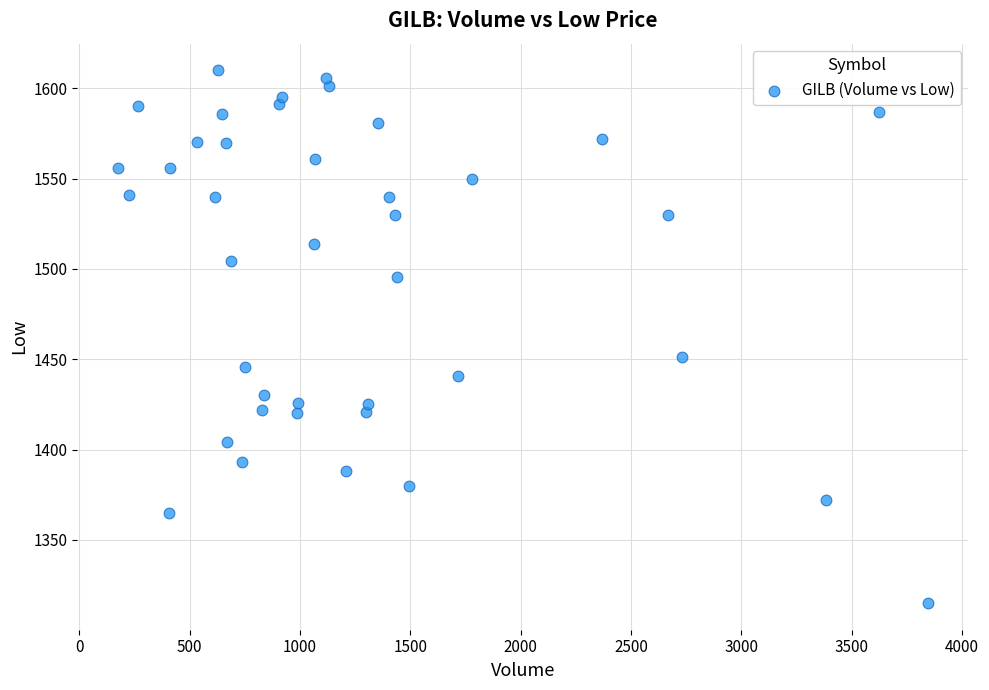

What is the range of Y values (max minus min)?

295.0